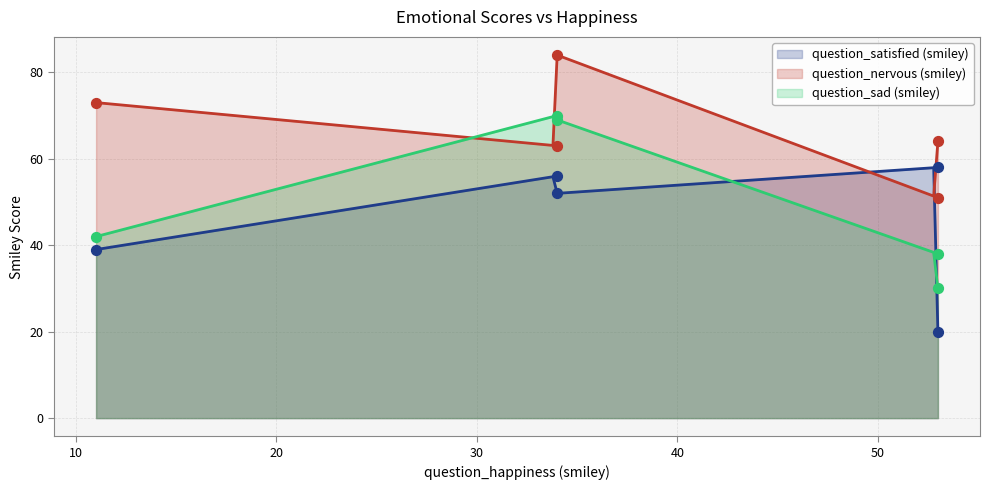

At how many categories does at least one series exceed 72?

2